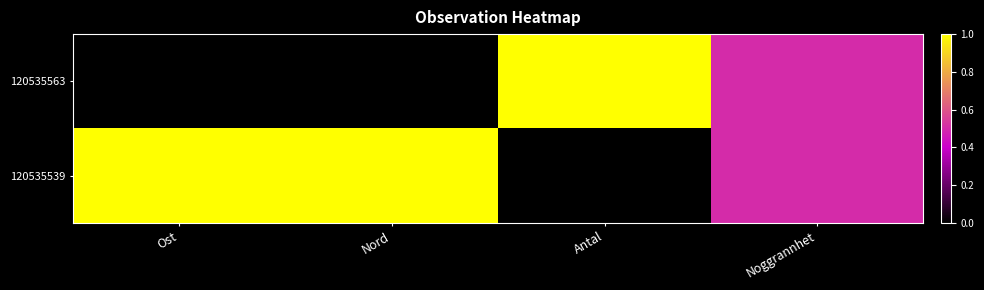

What is the total value across all series at Noggrannhet?

1.0